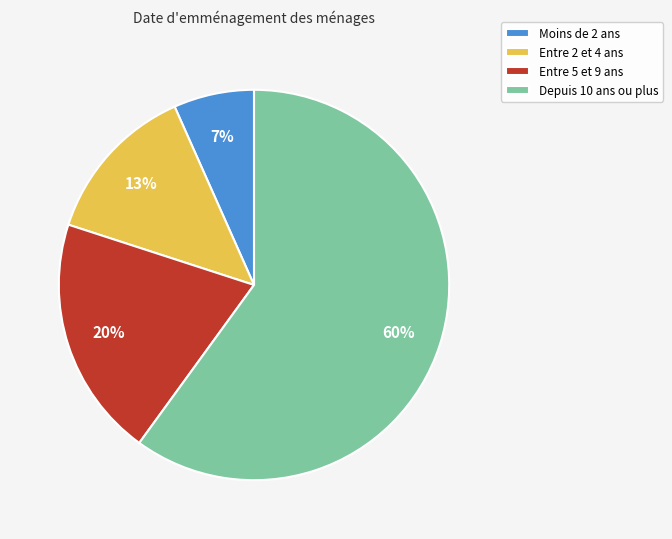

Does any single category account for the majority?

Yes